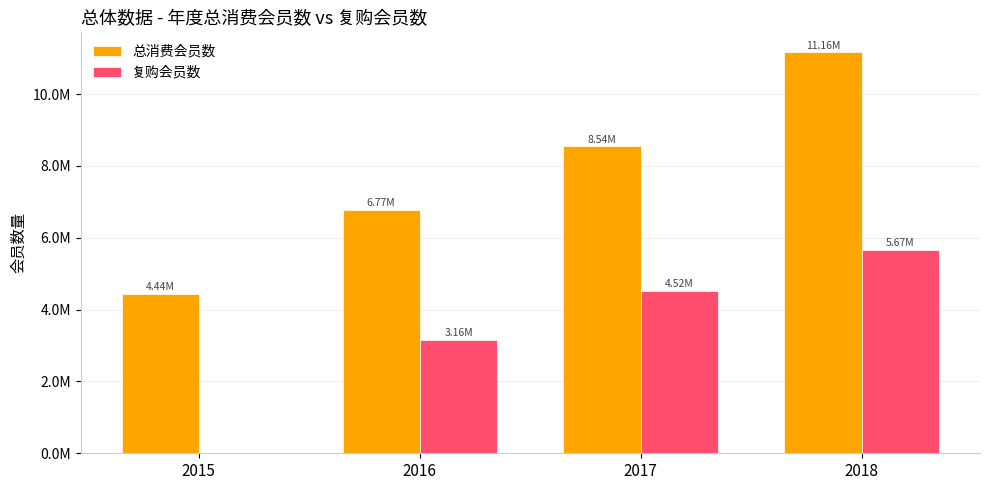

Rank the series by their maximum value, from lowest to highest.

复购会员数, 总消费会员数